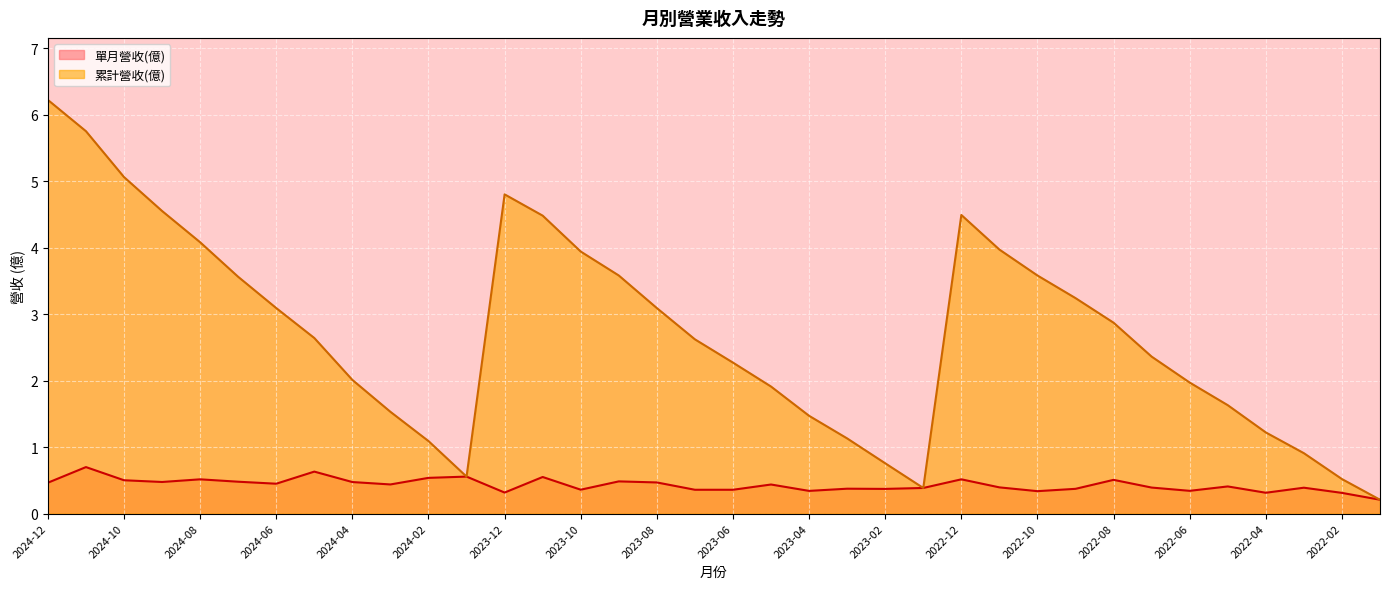

List the series in order of their overall mean, highest first.

累計營收(億), 單月營收(億)